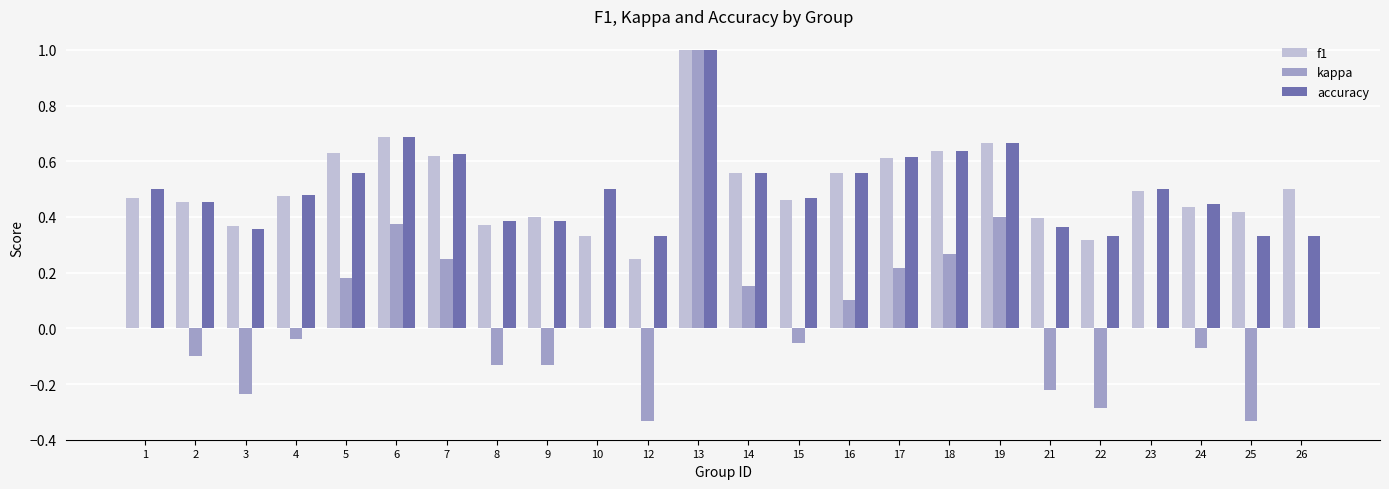

Which category has the highest value in the accuracy series?

13